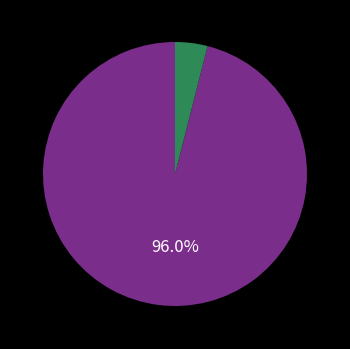

Is there a majority slice in this chart?

Yes